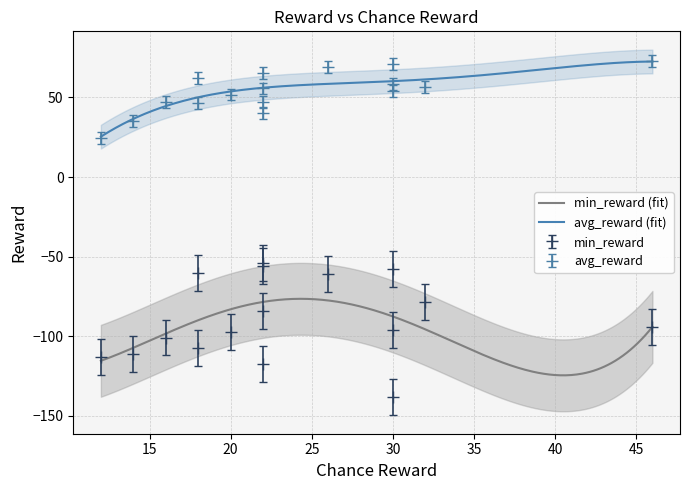

True or false: min_reward and avg_reward cross at least once.

False